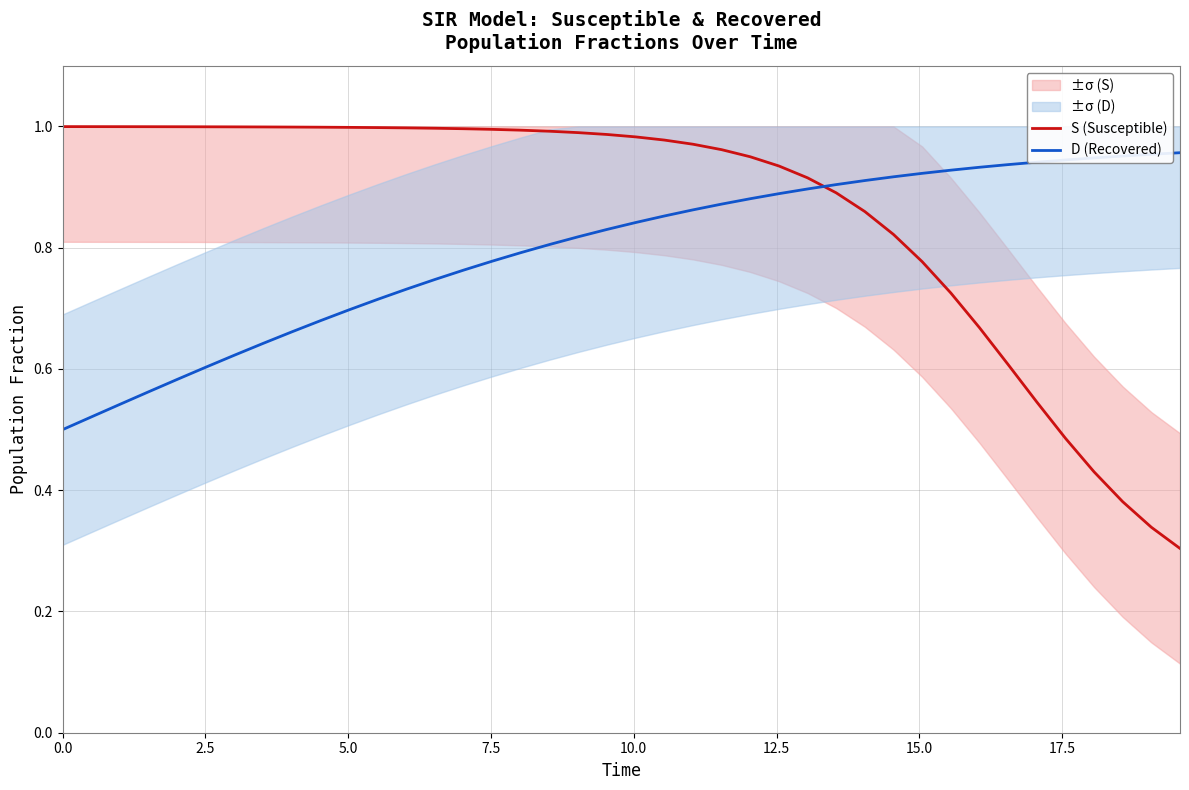

True or false: D (Recovered) and S (Susceptible) cross at least once.

True